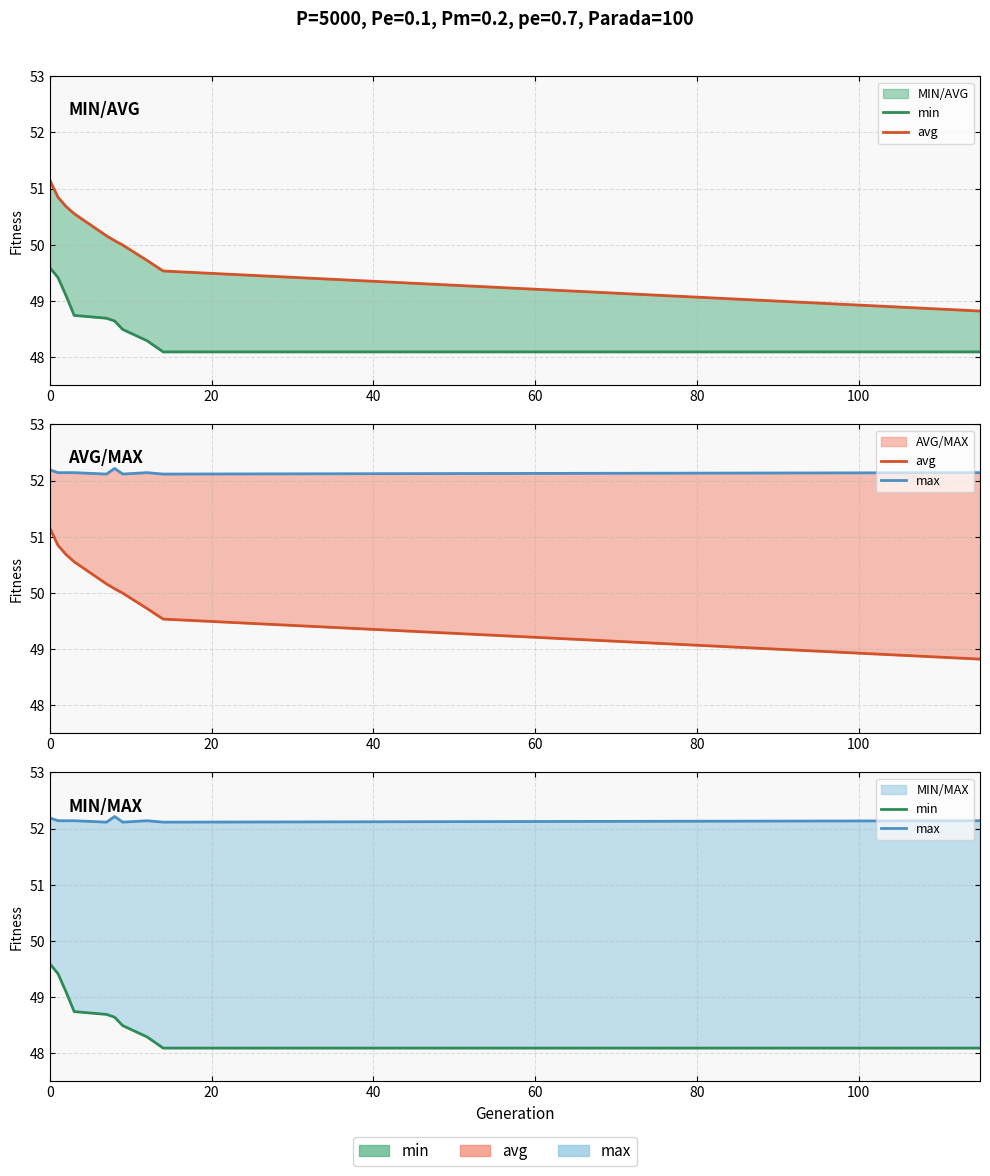

What is the total value across all series at 0?

152.9